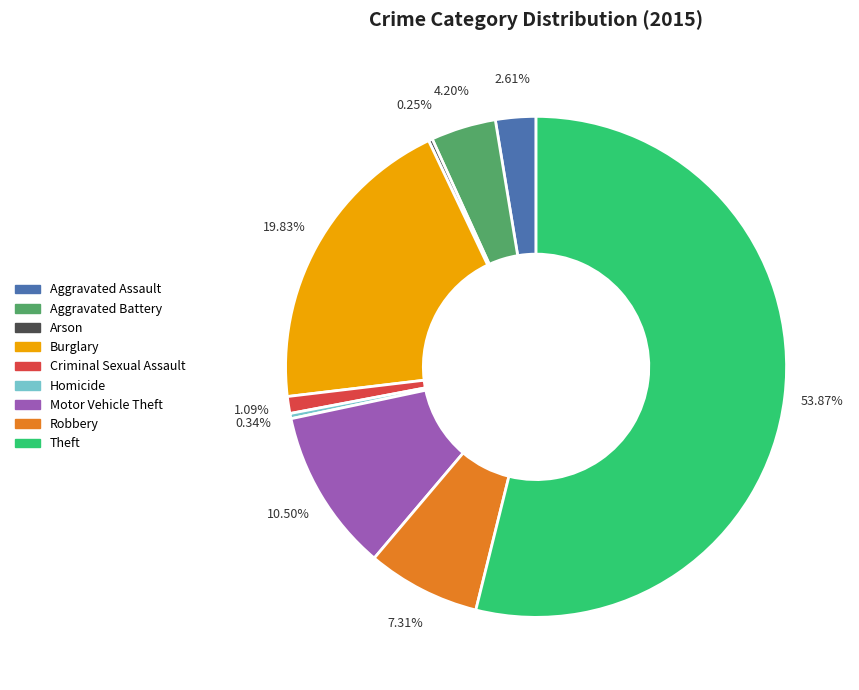

Is there a majority slice in this chart?

Yes